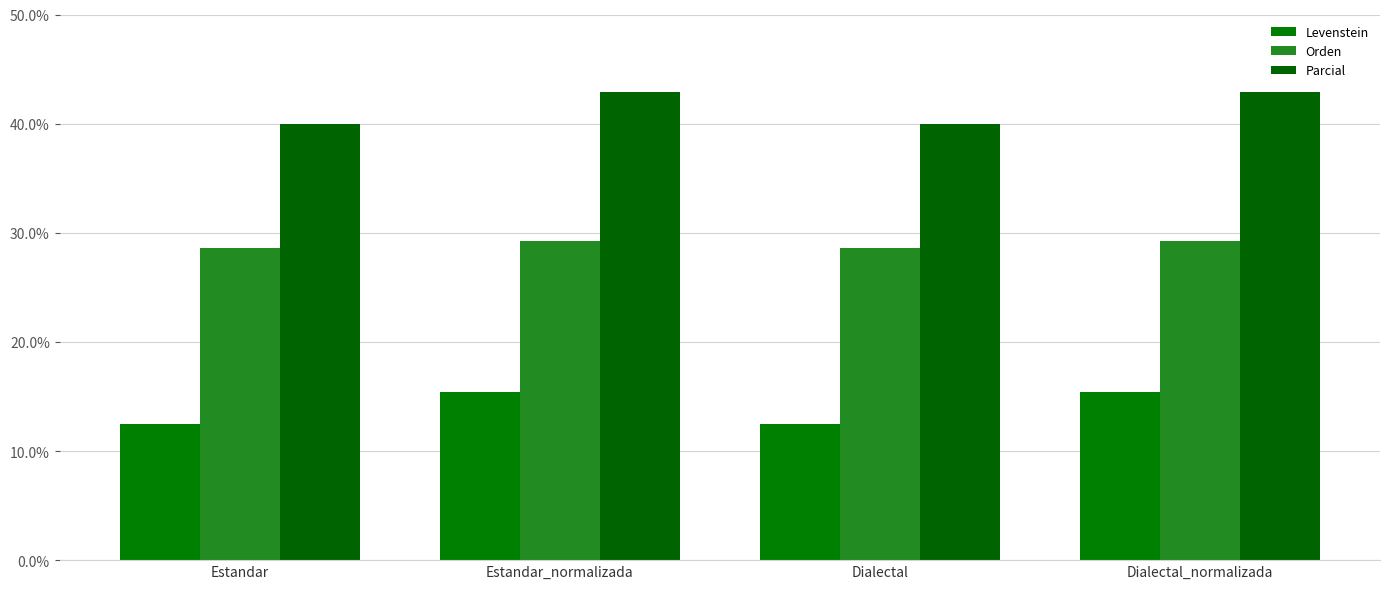

How many bars are there in total?

12